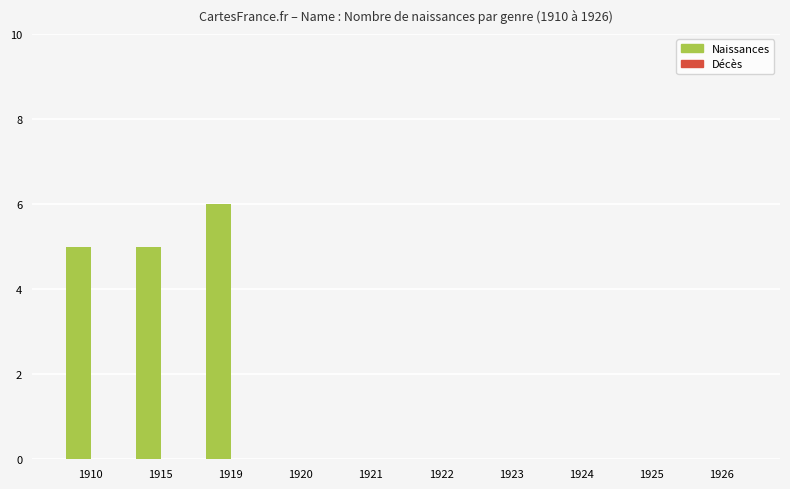

Reading right to left, list all the values displayed in this chart.

1926=0	1925=0	1924=0	1923=0	1922=0	1921=0	1920=0	1919=6	1915=5	1910=5